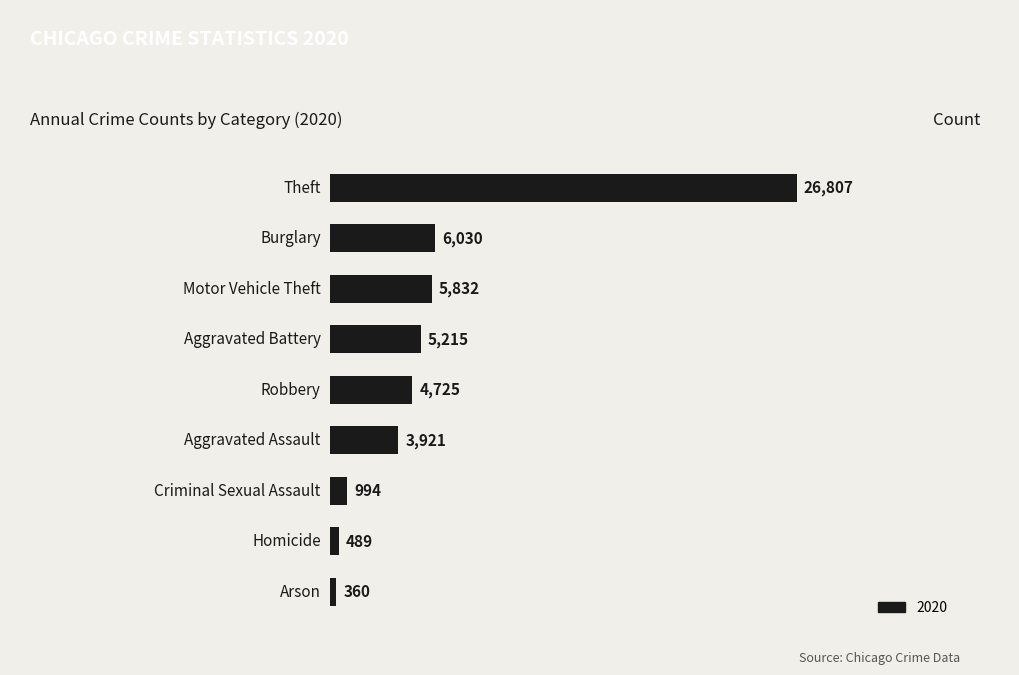

What is the maximum value shown in the chart?

26807